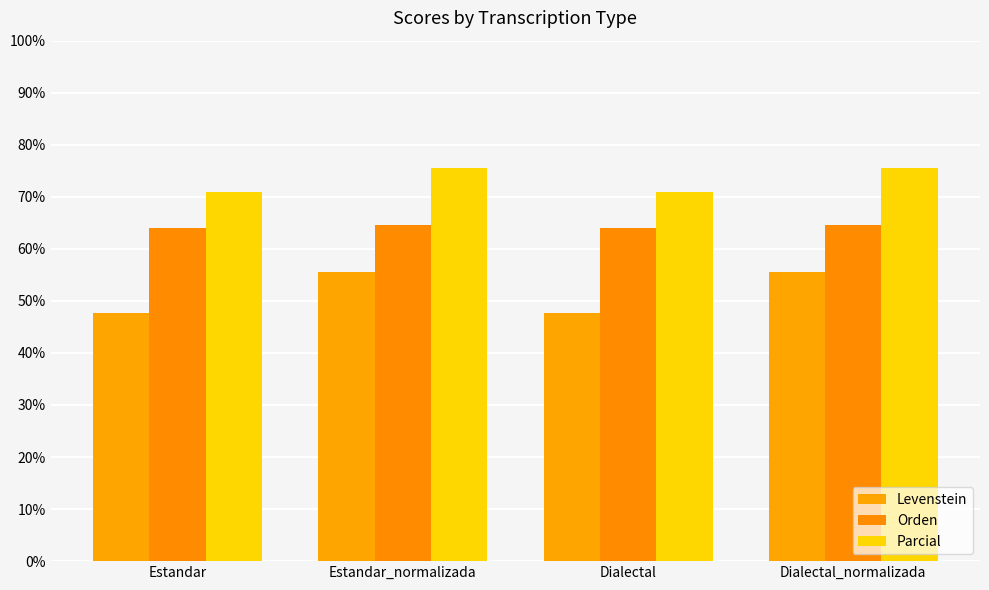

At Estandar_normalizada, list the series in order from largest to smallest.

Parcial, Orden, Levenstein